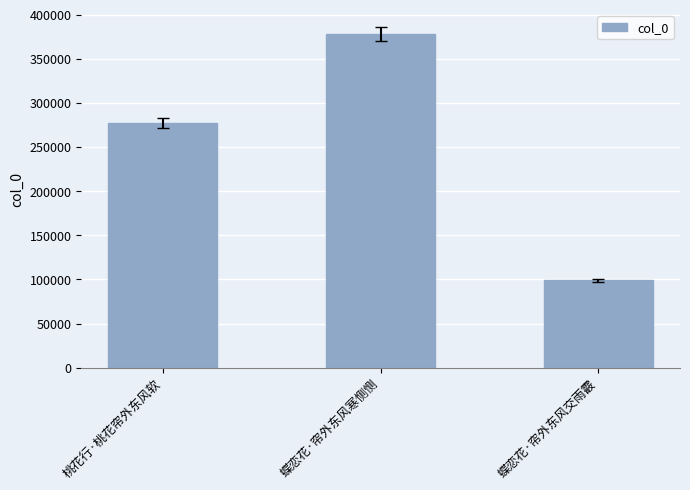

What is the greatest value displayed?

378254